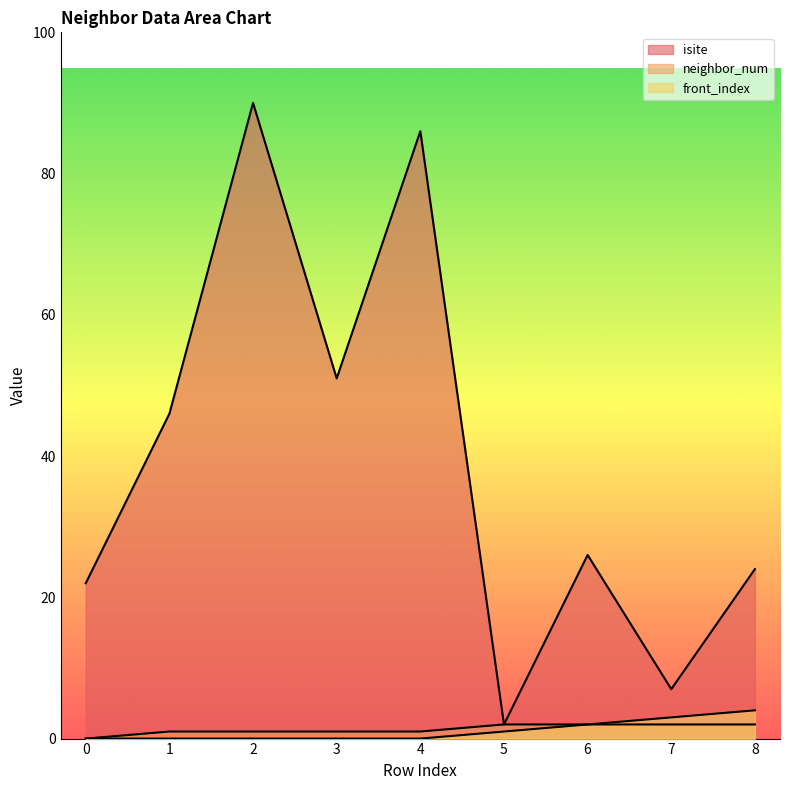

True or false: front_index and isite intersect in this chart.

False